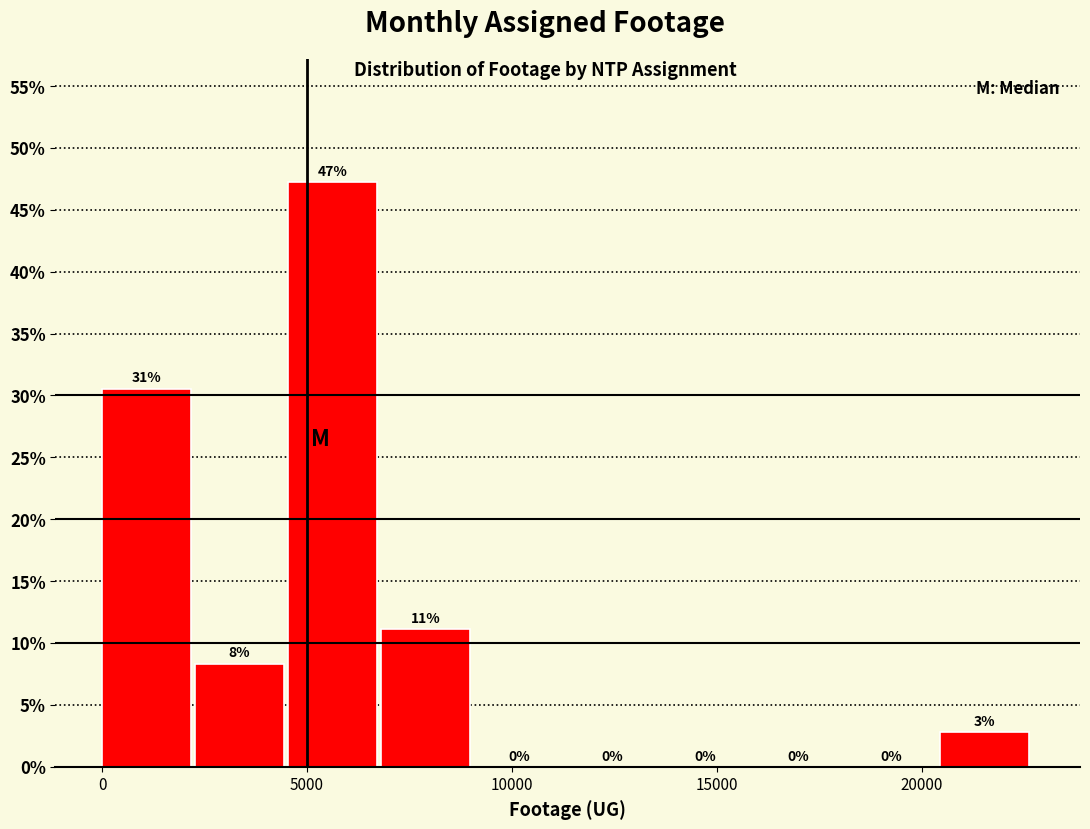

Over which range of the x-axis is the bar tallest?

4500 to 7000